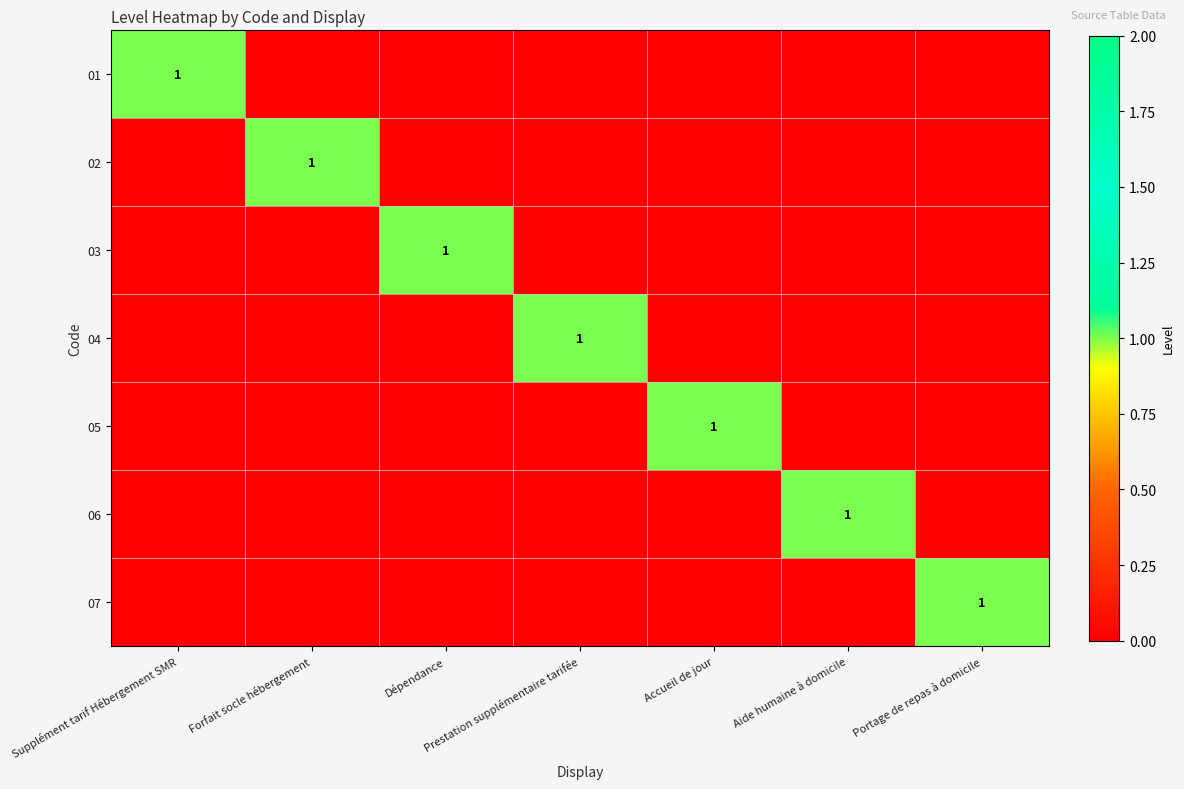

Which label corresponds to the largest value in the chart?

Supplément tarif Hébergement SMR